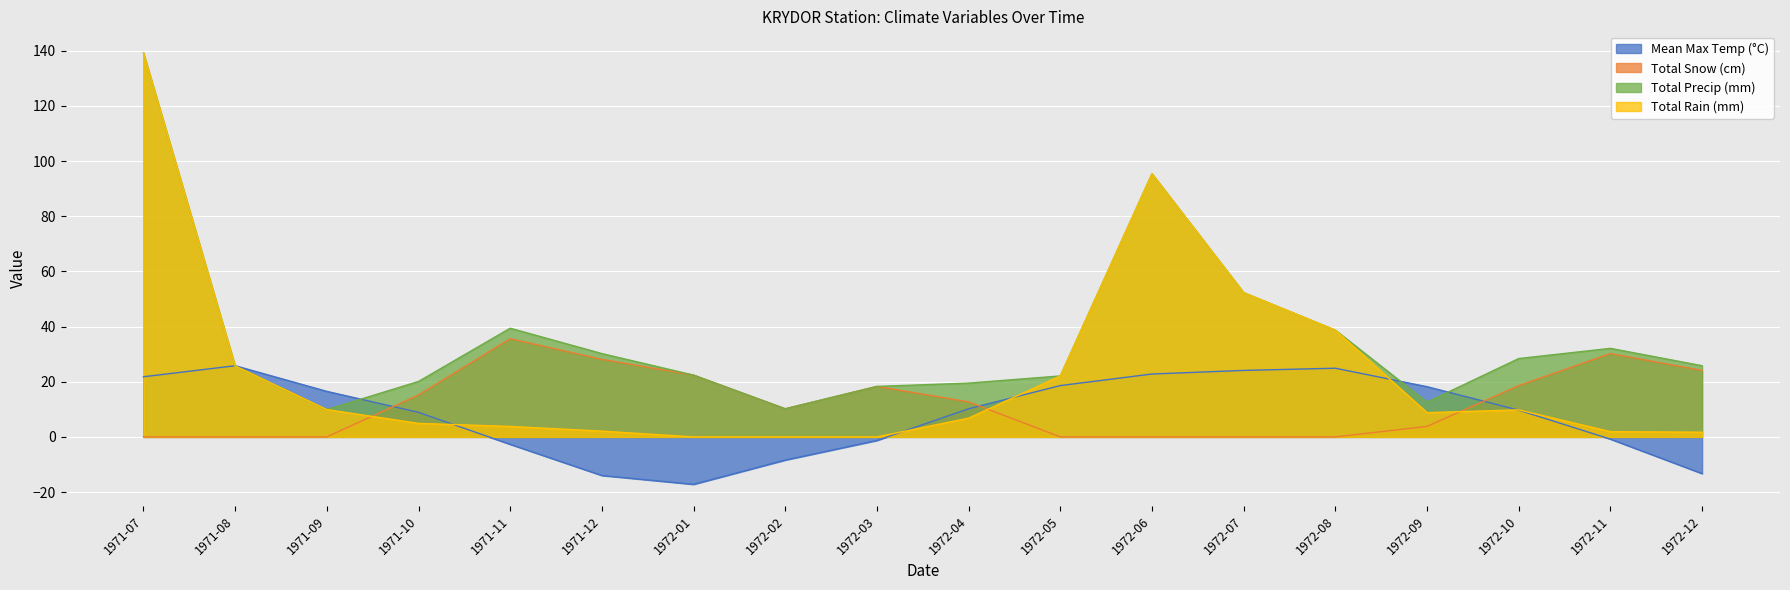

How many lines are shown in the chart?

4